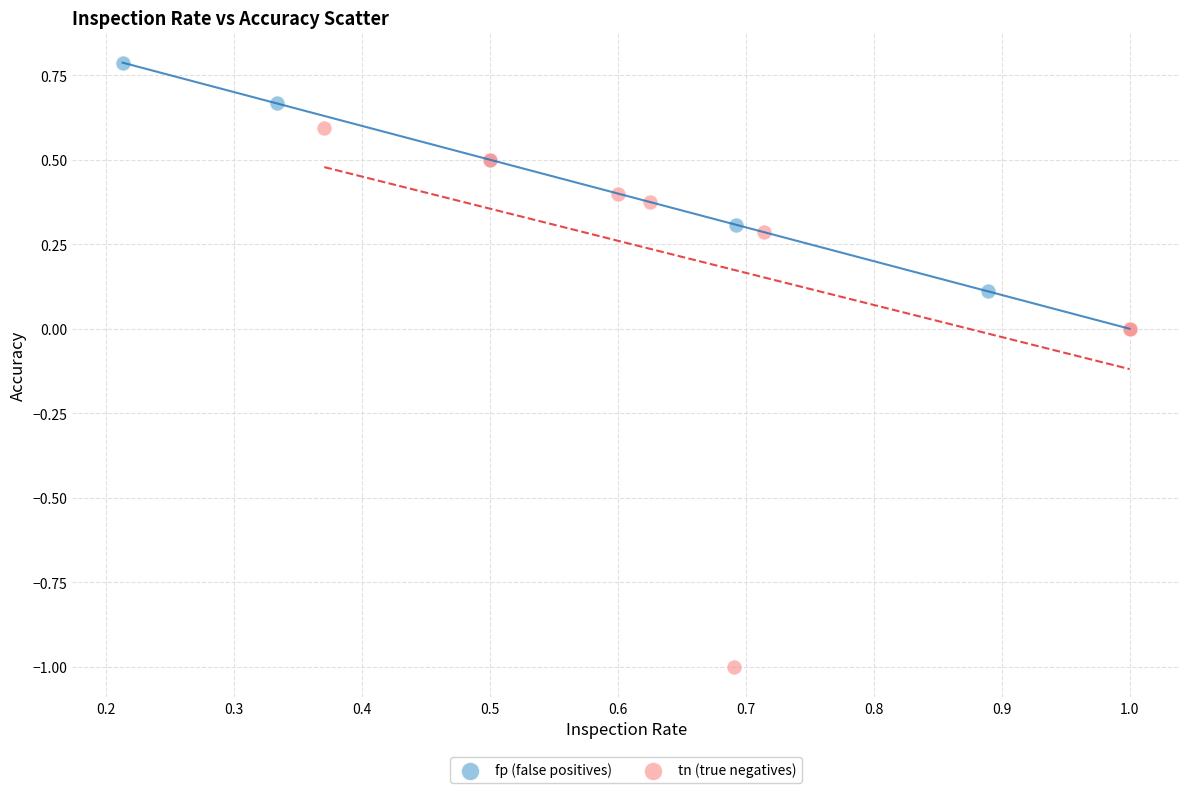

Which series reaches the minimum Y coordinate?

tn (true negatives)